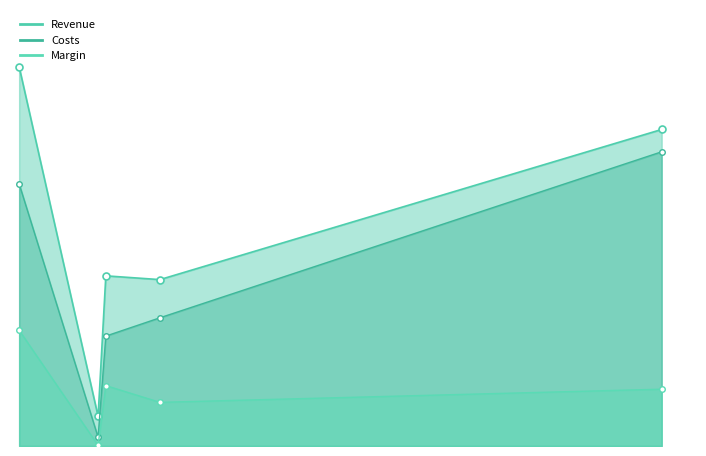

Where is Margin nearest to the value 25629664?

ППКП